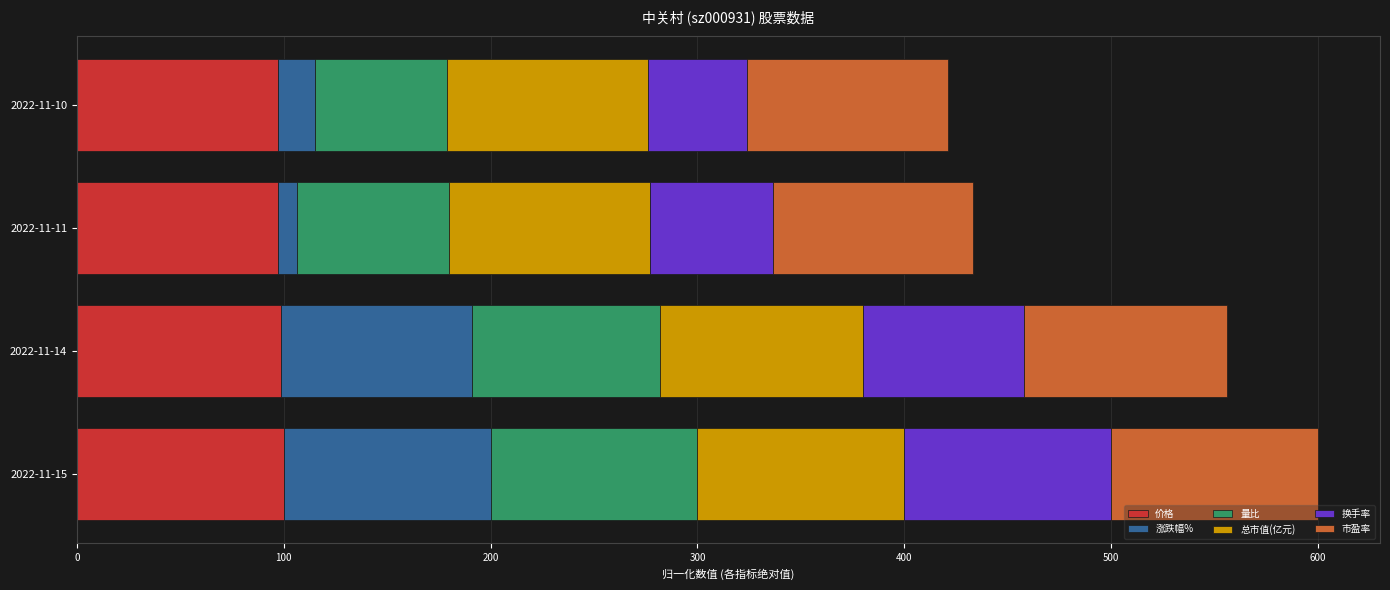

What is the total value across all series at 2022-11-14?

556.2